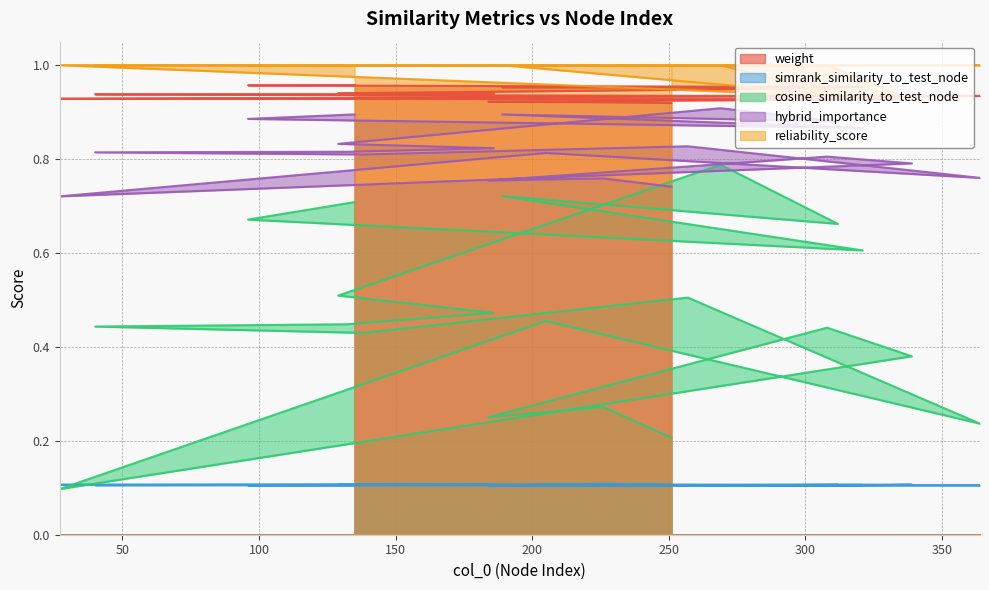

Reading left to right, transcribe all the data shown in this chart.

weight: 1.0	1.0	1.0	1.0	1.0	0.9	0.9	0.9	0.9	0.9	0.9	0.9	0.9	0.9	0.9	0.9	0.9	0.9	0.9	0.9
simrank_similarity_to_test_node: 0.1	0.1	0.1	0.1	0.1	0.1	0.1	0.1	0.1	0.1	0.1	0.1	0.1	0.1	0.1	0.1	0.1	0.1	0.1	0.1
cosine_similarity_to_test_node: 0.7	0.7	0.6	0.7	0.7	0.8	0.5	0.5	0.4	0.4	0.4	0.5	0.2	0.5	0.1	0.4	0.4	0.3	0.3	0.2
hybrid_importance: 0.9	0.9	0.9	0.9	0.9	0.9	0.8	0.8	0.8	0.8	0.8	0.8	0.8	0.8	0.7	0.8	0.8	0.8	0.8	0.7
reliability_score: 1.0	1.0	1.0	1.0	0.9	1.0	1.0	1.0	1.0	1.0	1.0	1.0	1.0	1.0	1.0	0.9	1.0	1.0	1.0	1.0